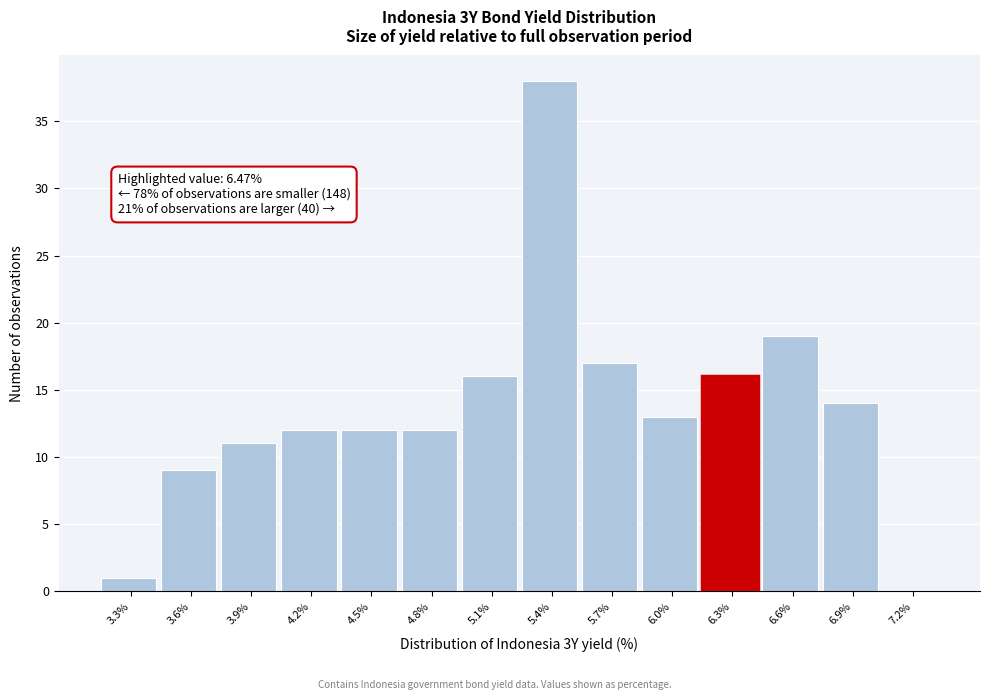

Reading left to right, transcribe all the data shown in this chart.

3.3%=1	3.6%=9	3.9%=11	4.2%=12	4.5%=12	4.8%=12	5.1%=16	5.4%=38	5.7%=17	6.0%=13	6.3%=16	6.6%=19	6.9%=14	7.2%=0